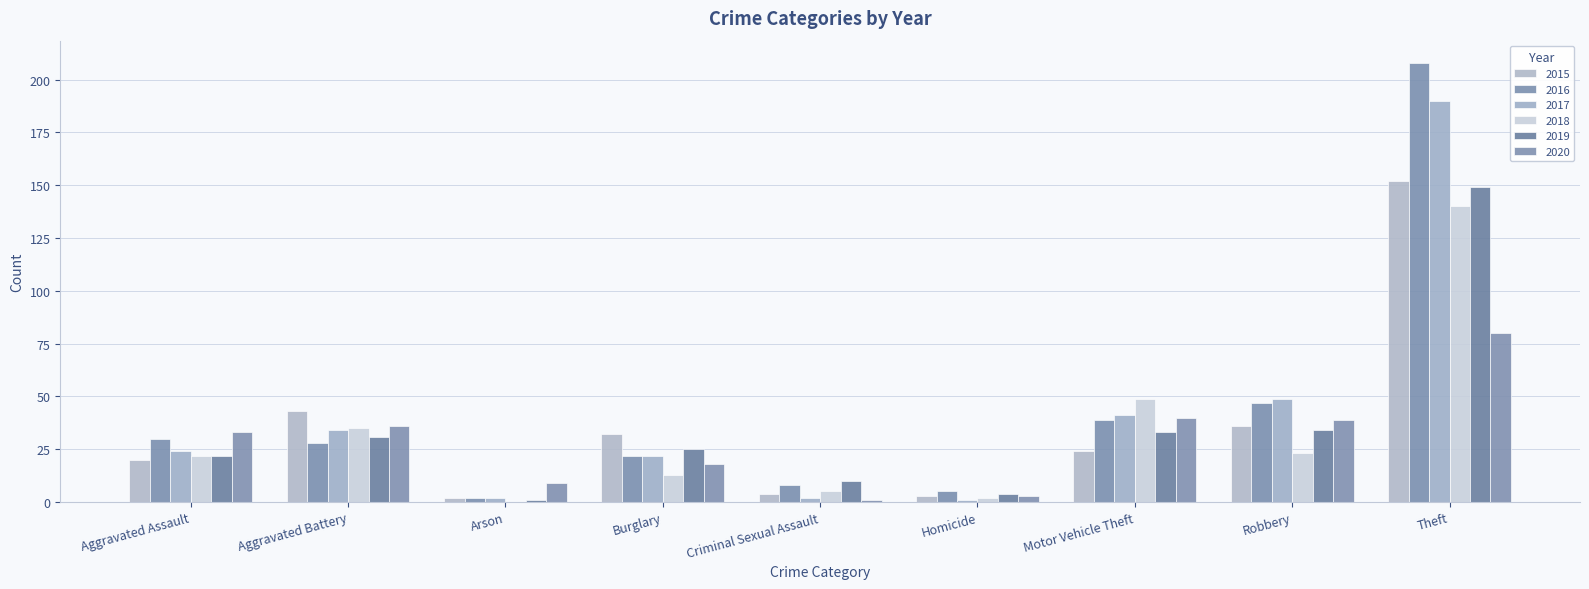

What is the label of the 4th bar from the right?

Homicide